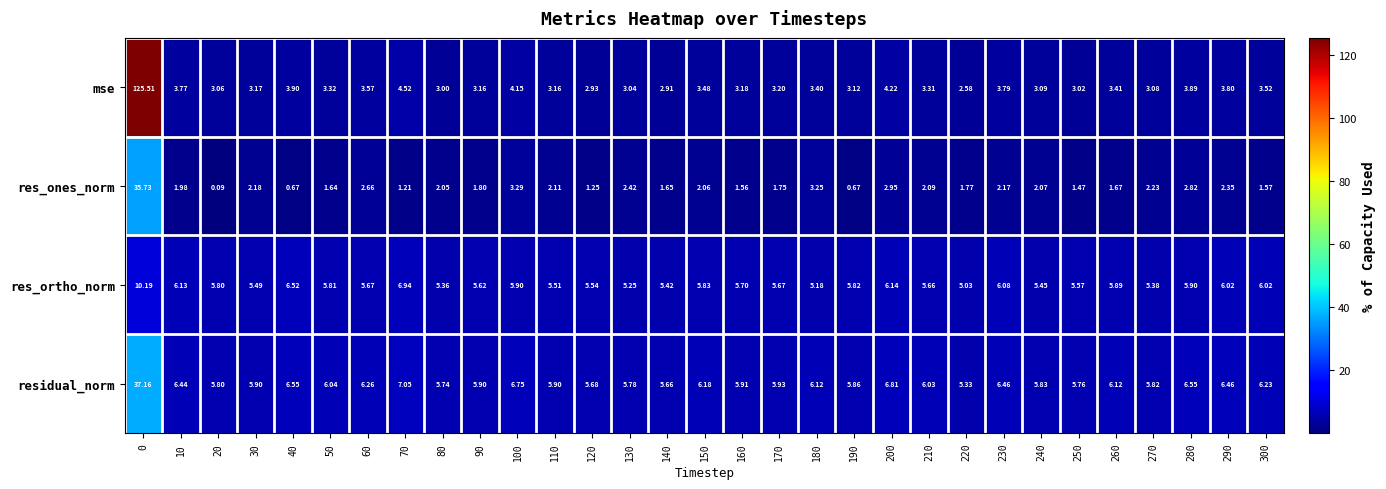

Between 260 and 290, which series saw the biggest shift?

res_ones_norm